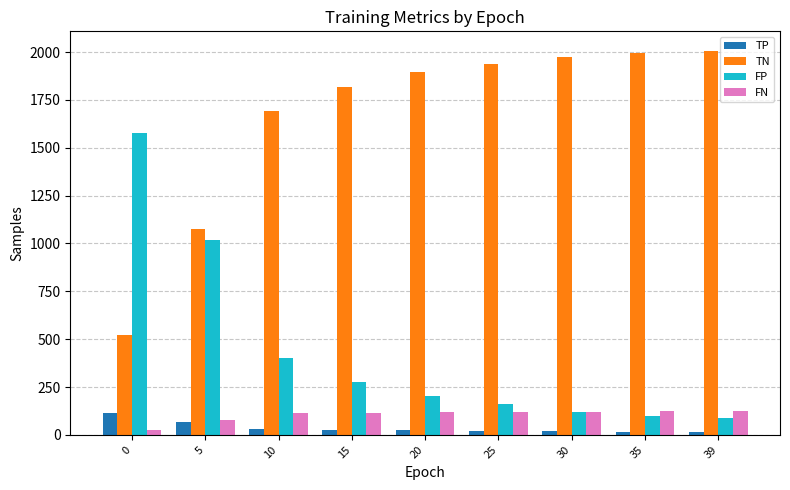

The value of TN at 39 is 2008. True or false?

True